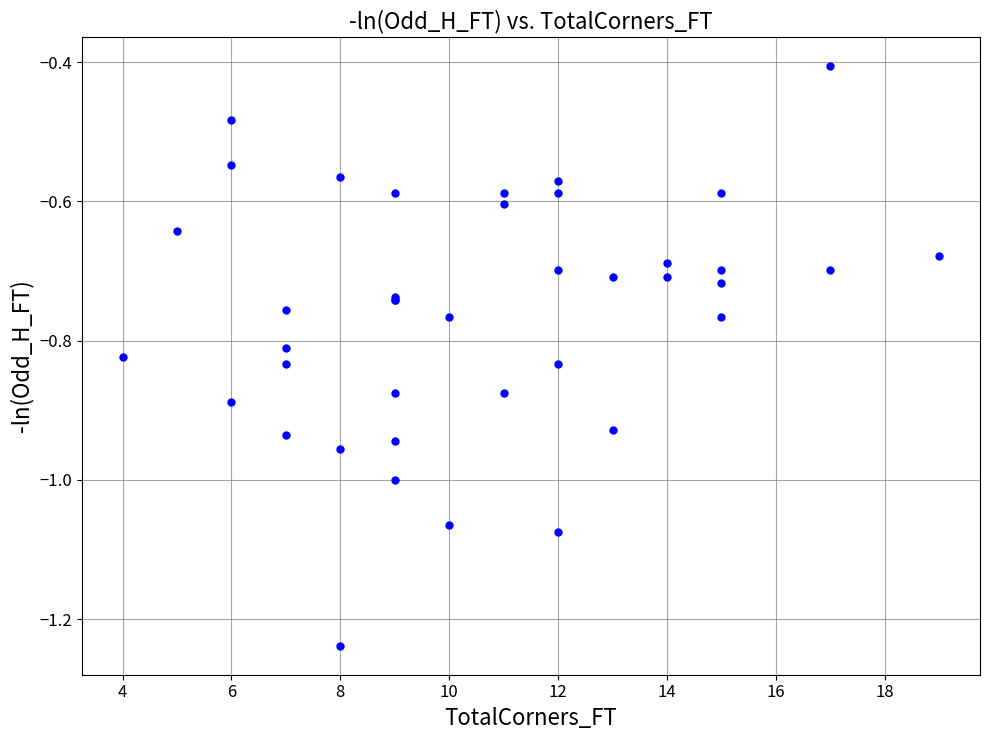

What Y value in the scatter plot is closest to 0?

-0.4